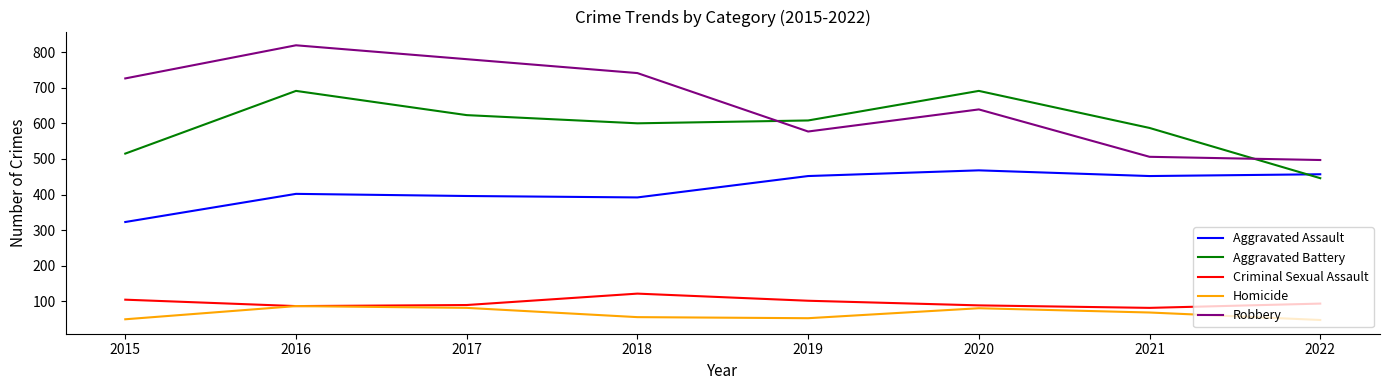

Is it true that Criminal Sexual Assault equals 89 at 2020?

True